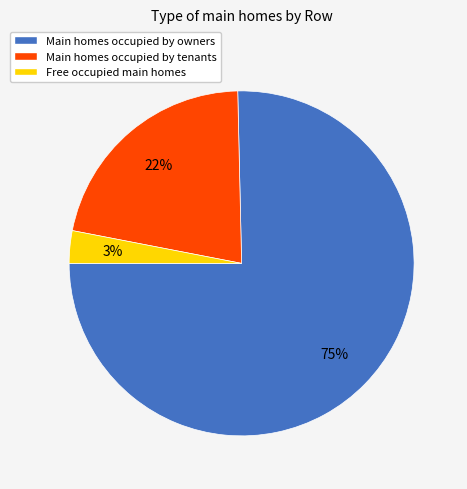

Does Main homes occupied by owners represent more than half of the total?

Yes